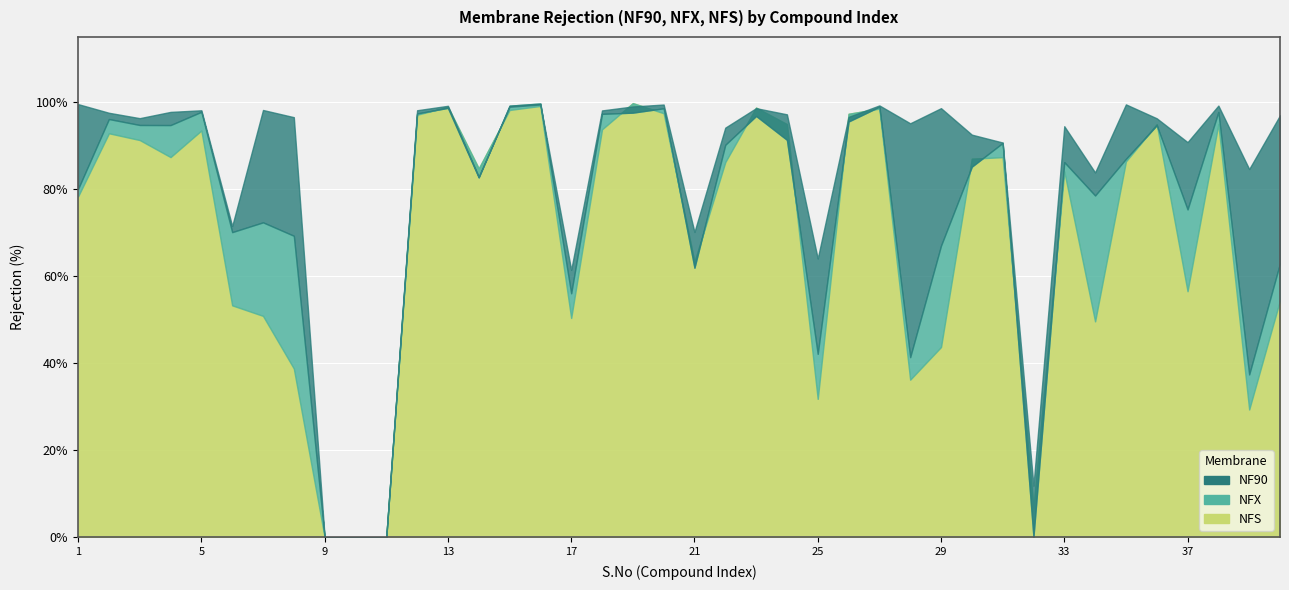

Where is the first local minimum for NFS?

4